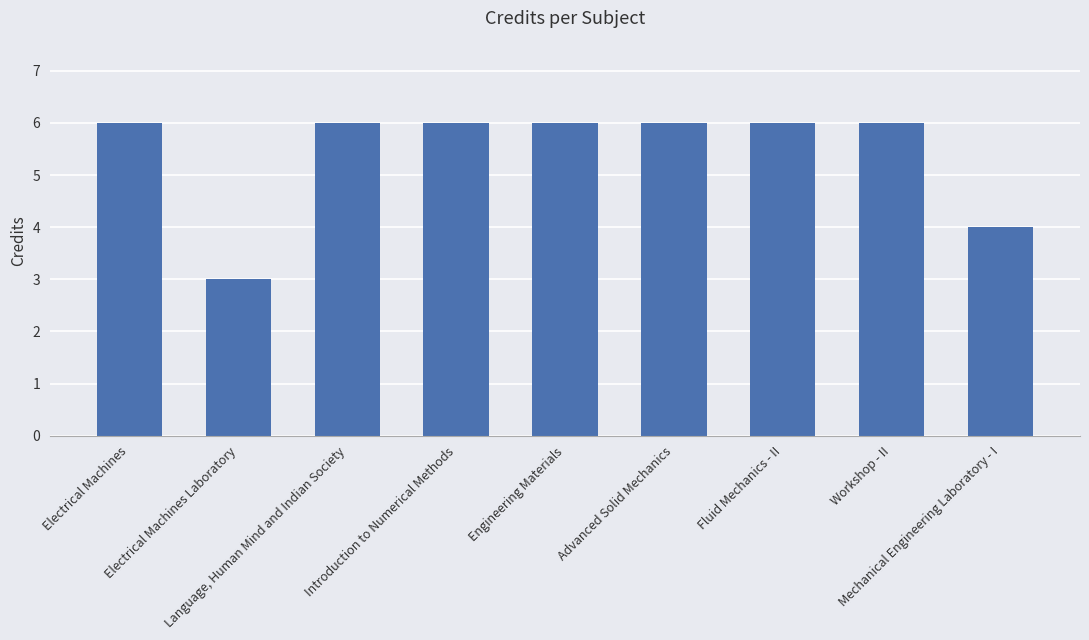

What is the difference between the maximum and second lowest values?

2